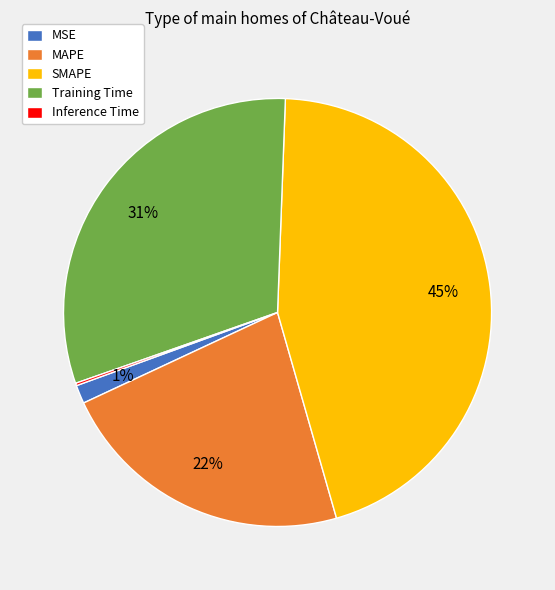

What is the ratio of the value at Training Time to the value at MAPE?

1.4